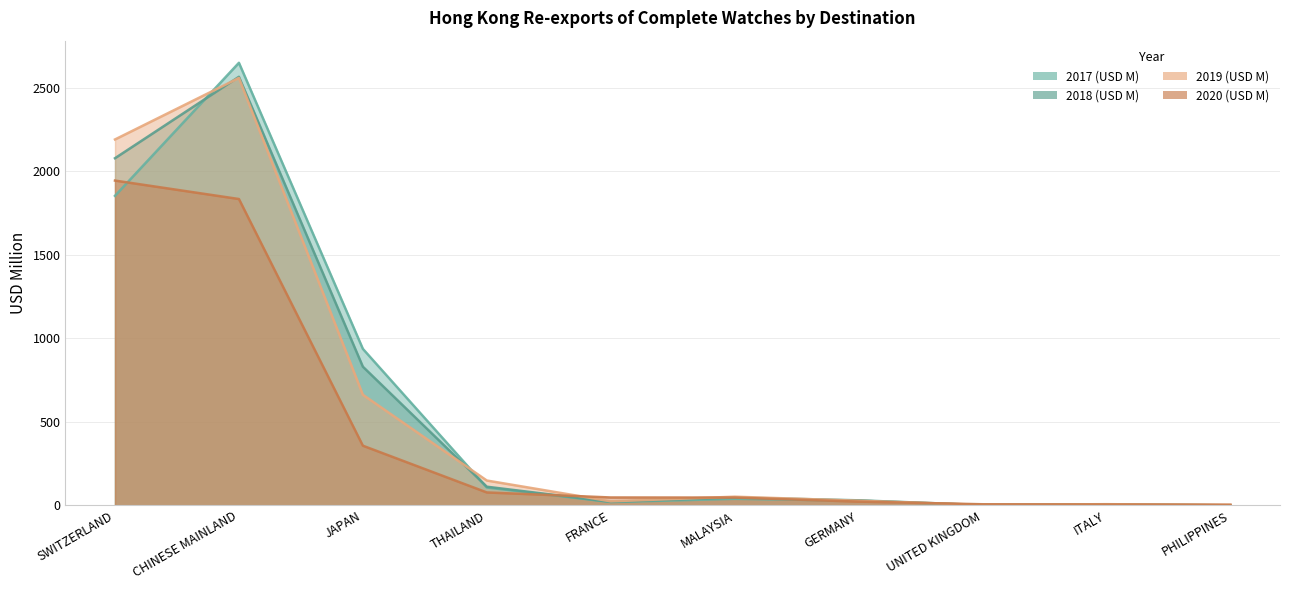

What is the value of the 2020 (USD M) point at the 8th from the left?

6.7